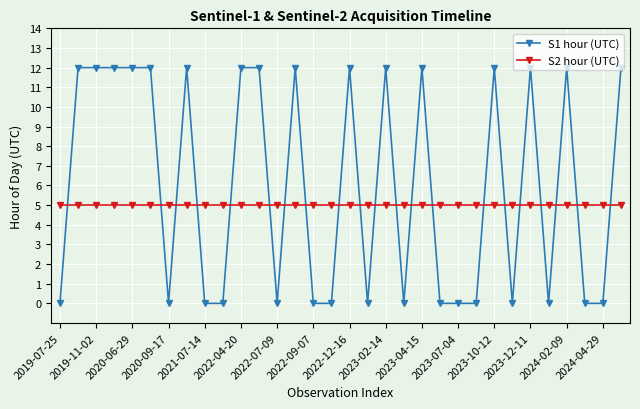

How many distinct data groups are displayed?

2